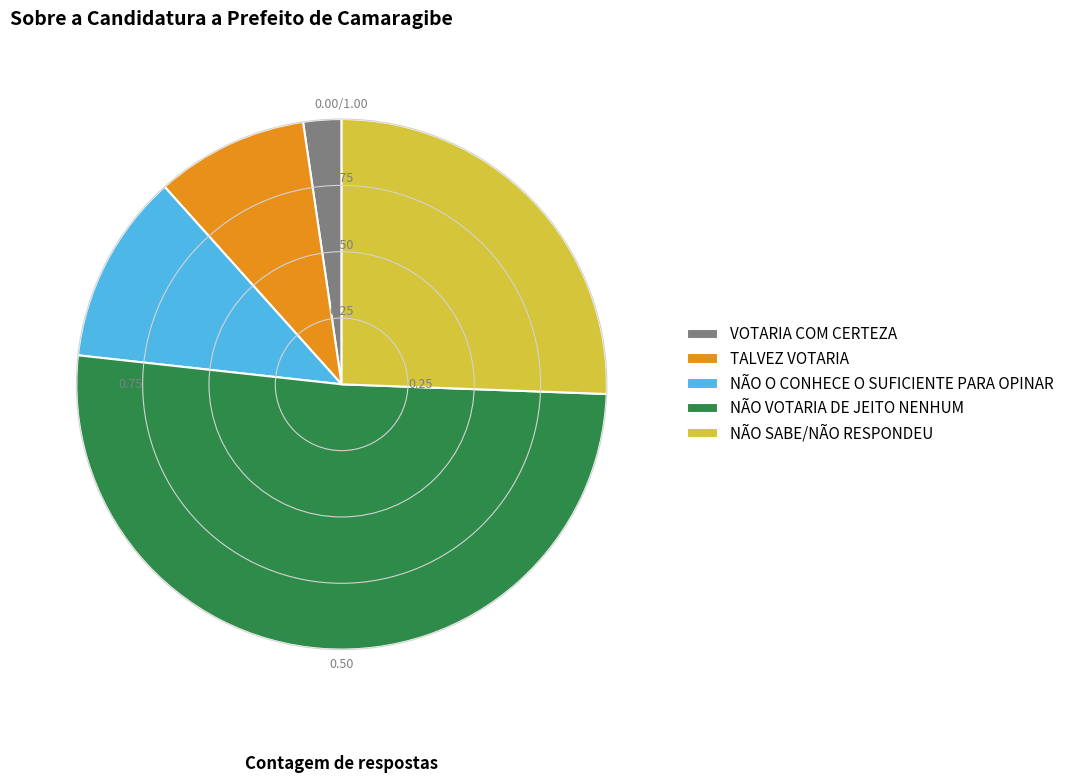

Approximately how many times larger is the value at NÃO VOTARIA DE JEITO NENHUM compared to NÃO O CONHECE O SUFICIENTE PARA OPINAR?

4.4